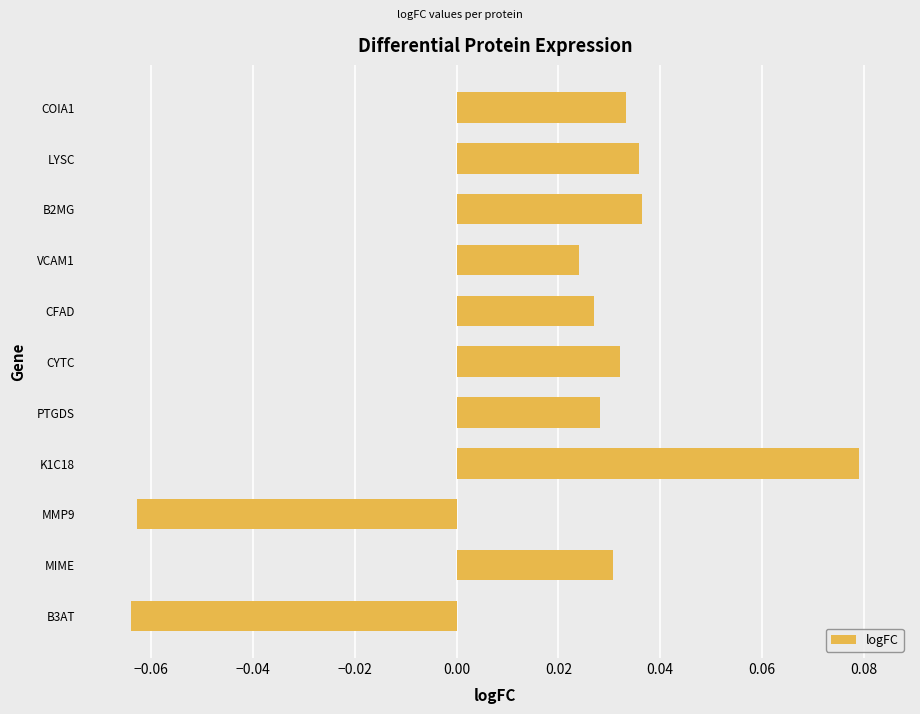

What is the label of the 7th bar from the bottom?

CFAD